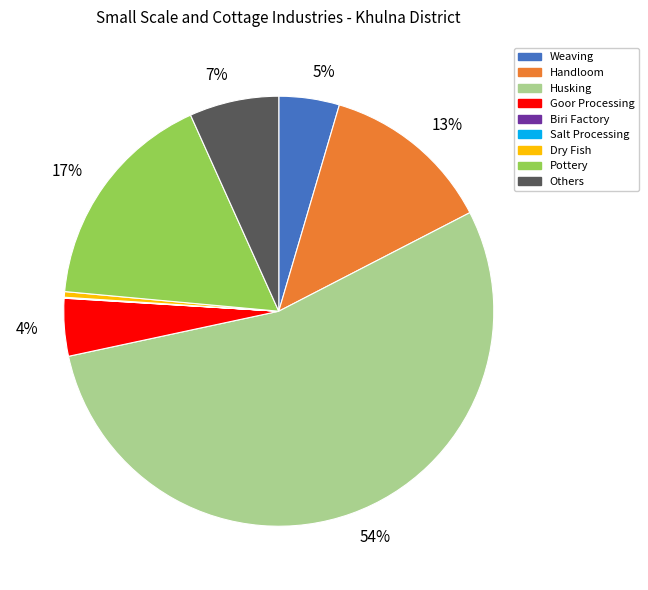

To the nearest percent, what is the difference between the largest and smallest slice percentages?

54%